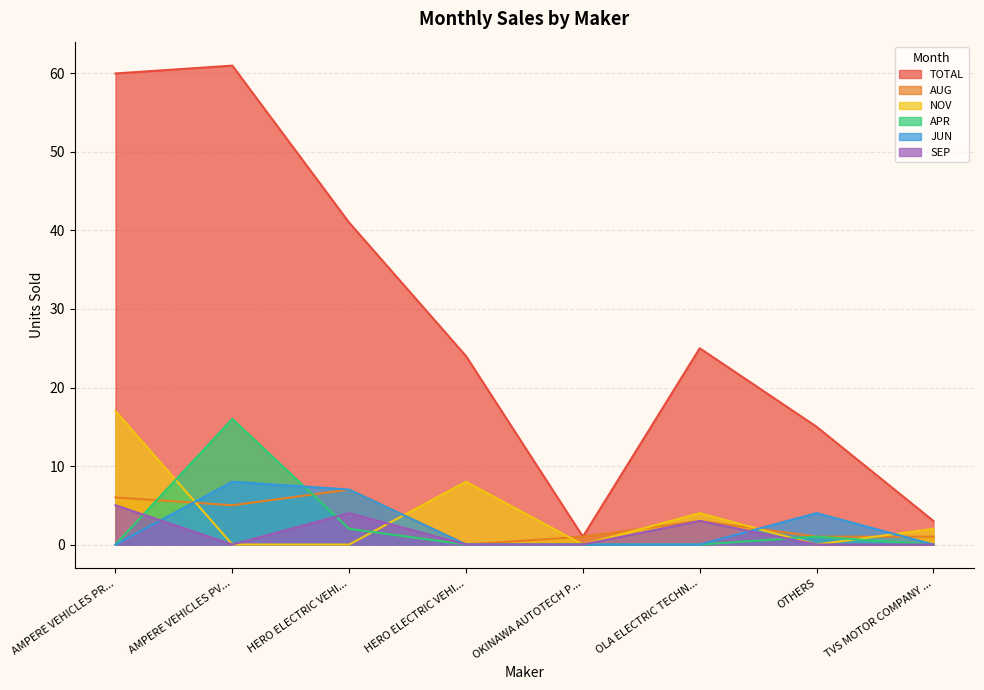

How many categories are shown in the chart?

8